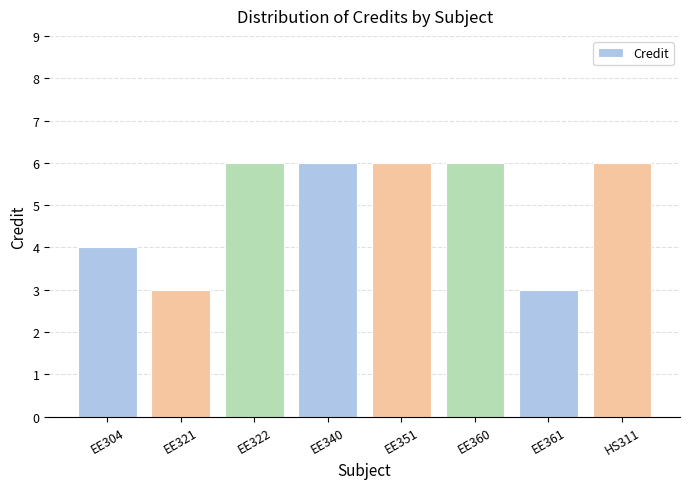

What is the minimum value shown in the chart?

3